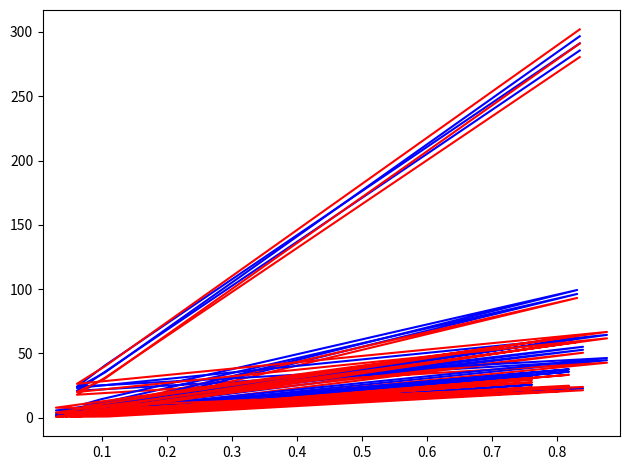

What is the label of the 9th point from the left?

0.8